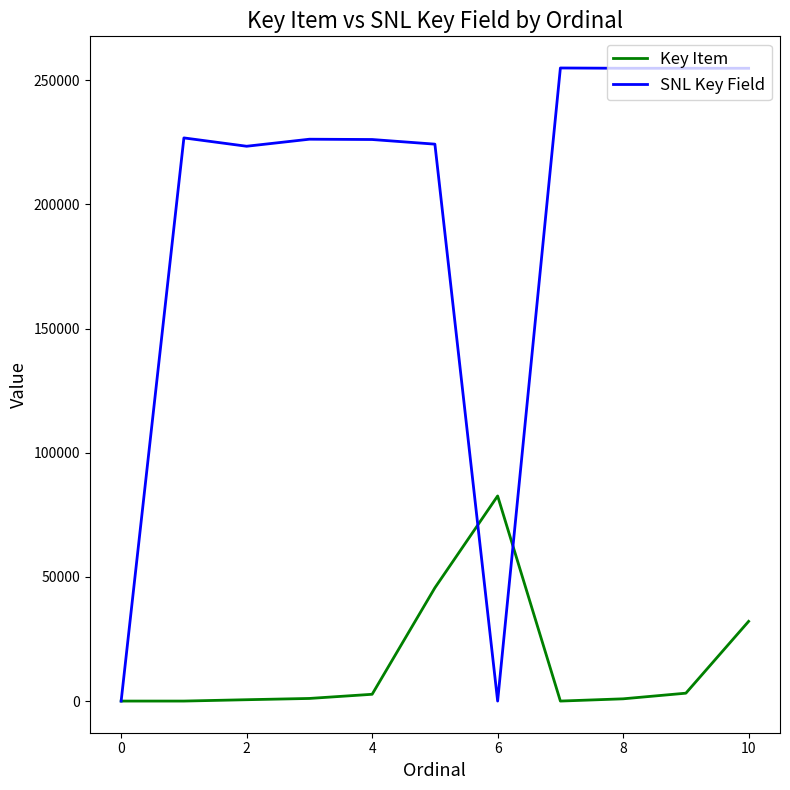

How many lines are shown in the chart?

2